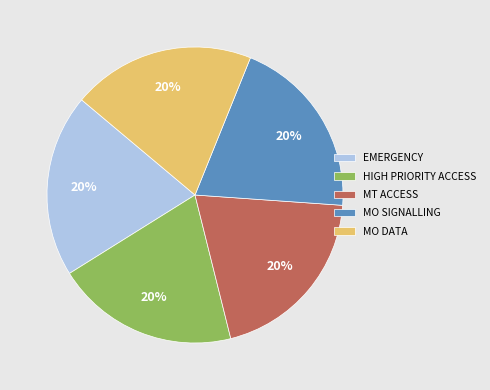

Is it true that MO SIGNALLING is 20% of the pie?

True